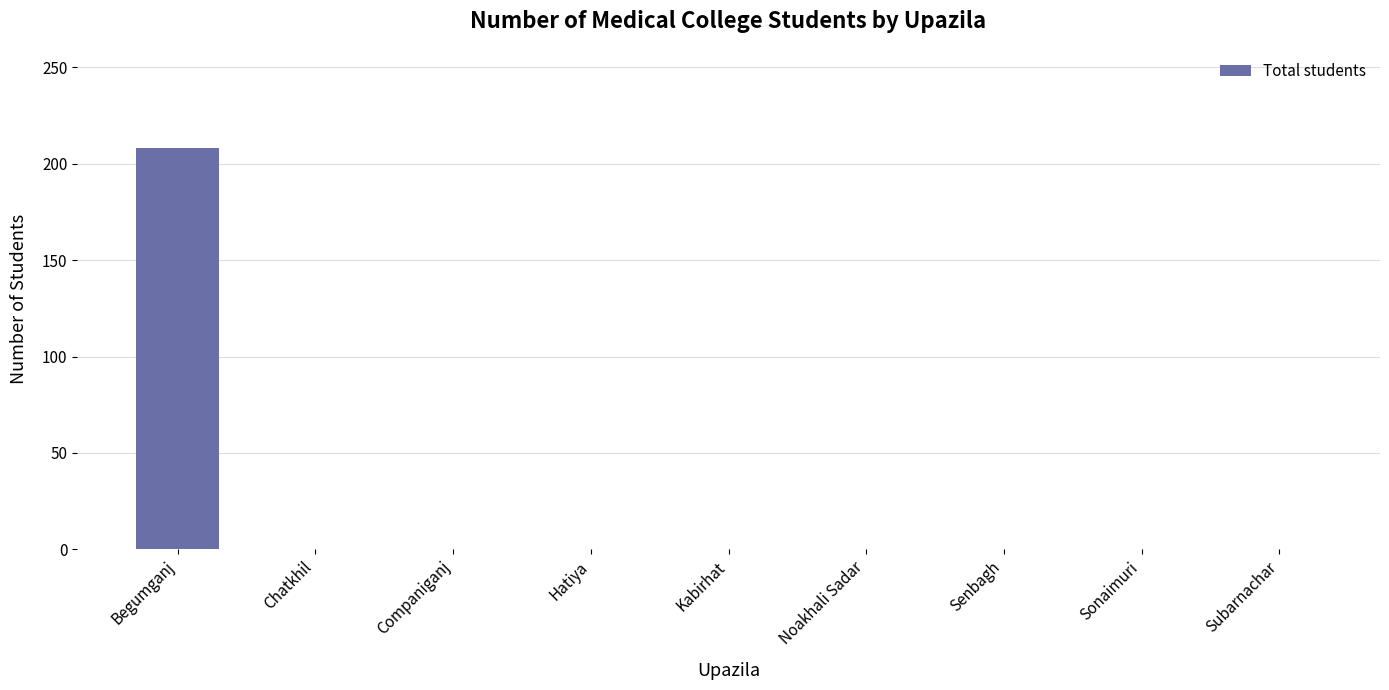

How many distinct data groups are displayed?

1